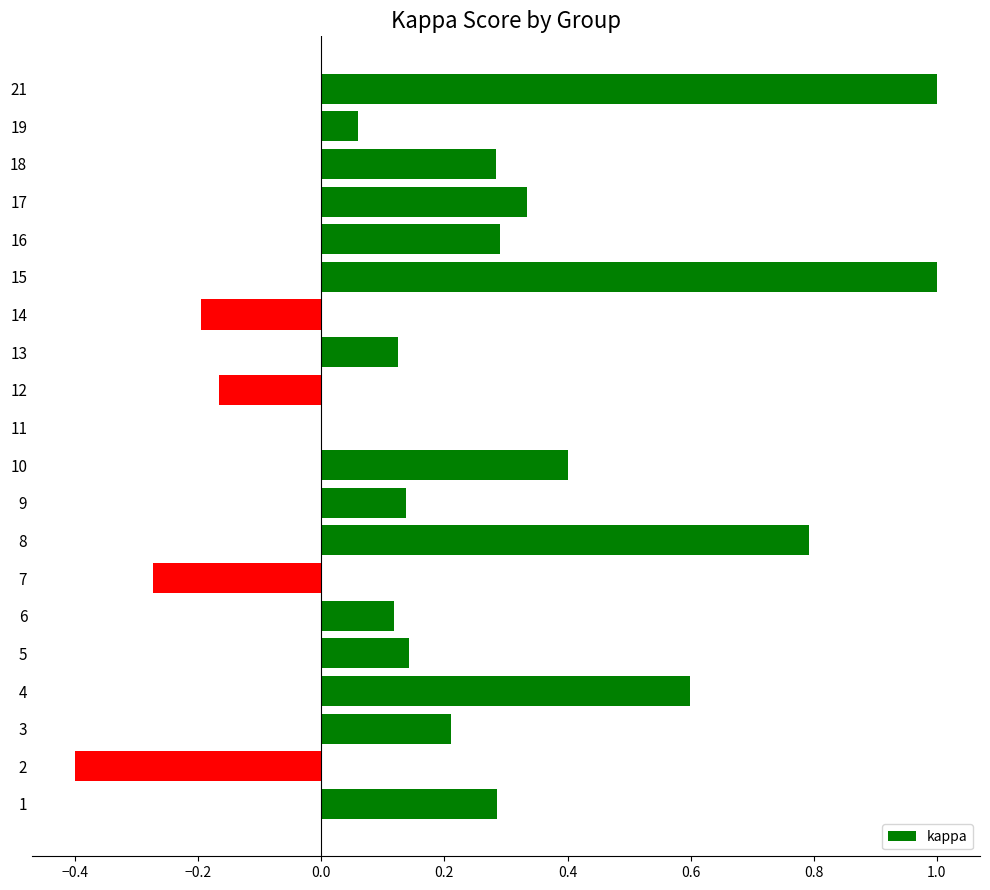

The value at 10 is 0.2. True or false?

False